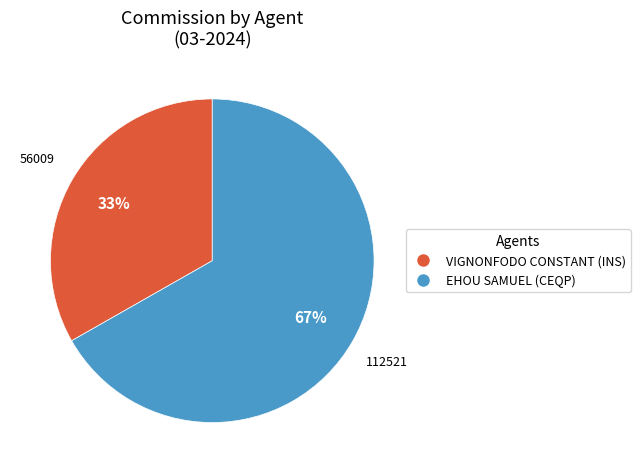

Which category has the smallest portion of the pie?

VIGNONFODO CONSTANT (INS)